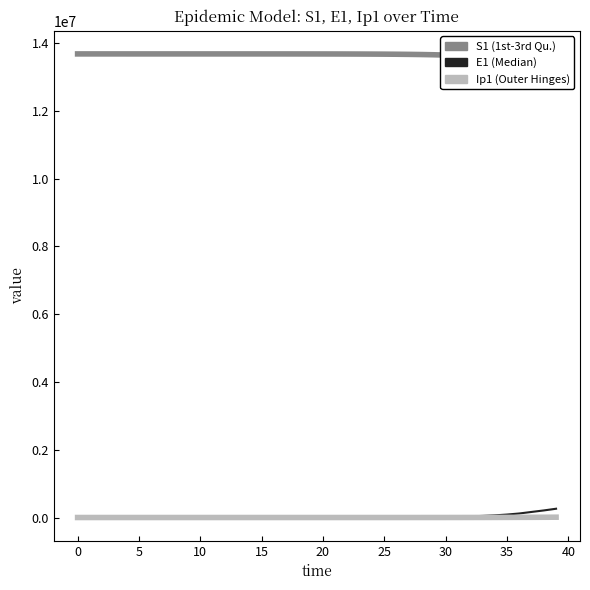

What is the sum of all Ip1 values?

40962.2